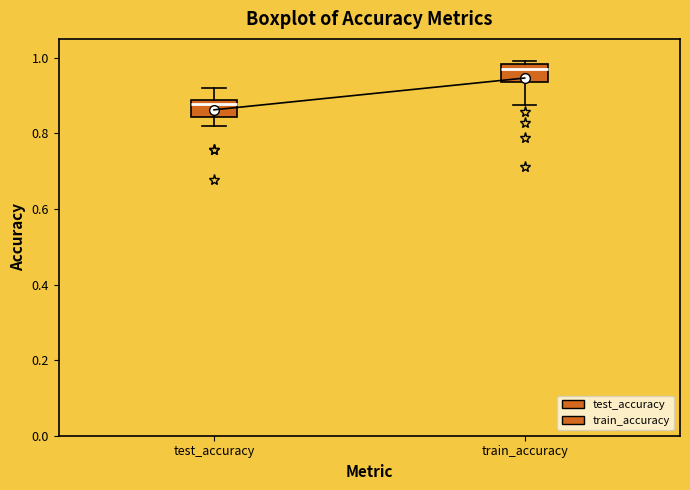

Which box has the highest median line?

train_accuracy